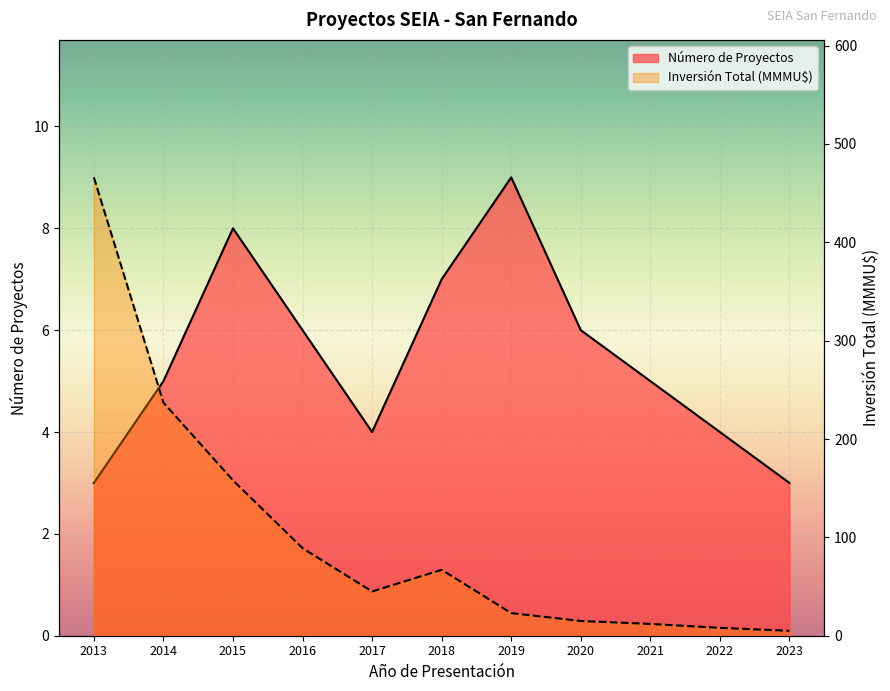

Rank the series by their average value, from lowest to highest.

Número de Proyectos, Inversión Total (MMU$)